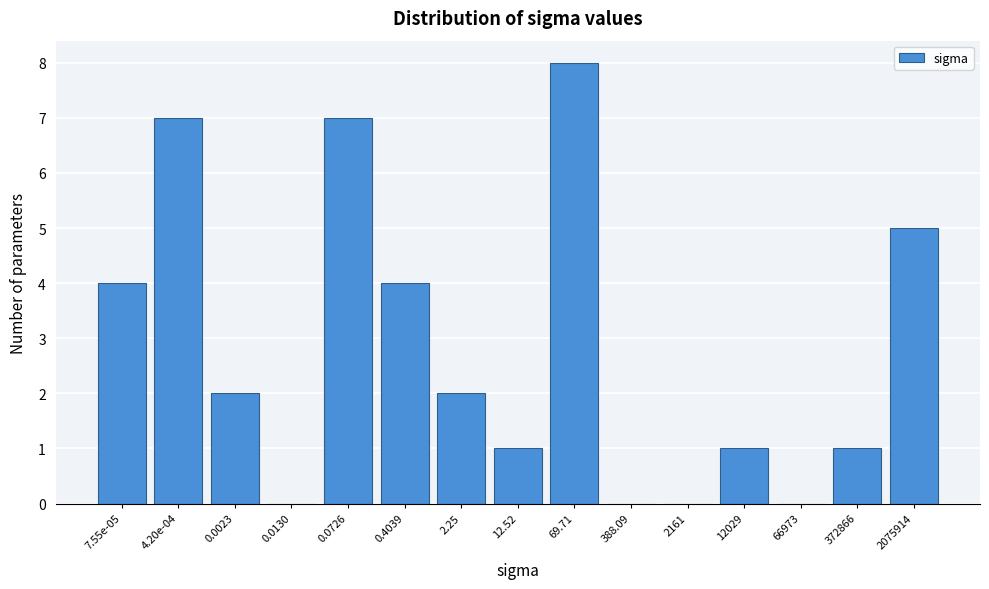

Reading left to right, list all the values displayed in this chart.

7.55e-05=4	4.20e-04=7	0.0023=2	0.0130=0	0.0726=7	0.4039=4	2.25=2	12.52=1	69.71=8	388.09=0	2161=0	12029=1	66973=0	372866=1	2075914=5